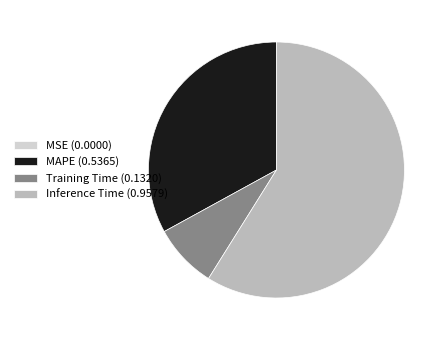

What is the largest slice in the pie chart?

Inference Time (0.9579)